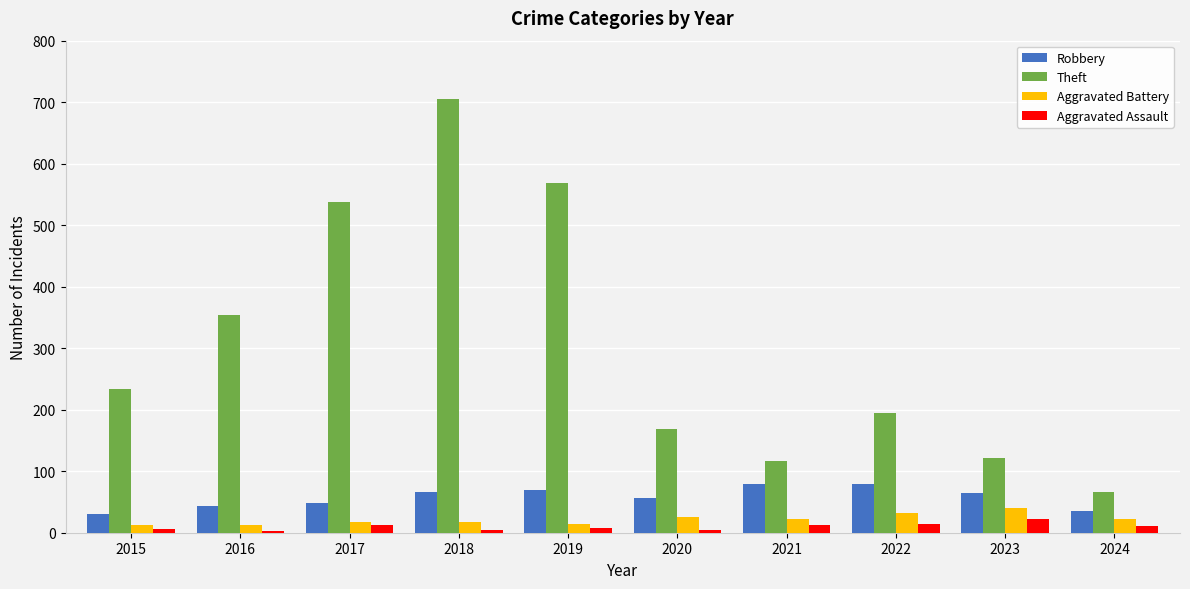

Which category has the lowest value in the Theft series?

2024